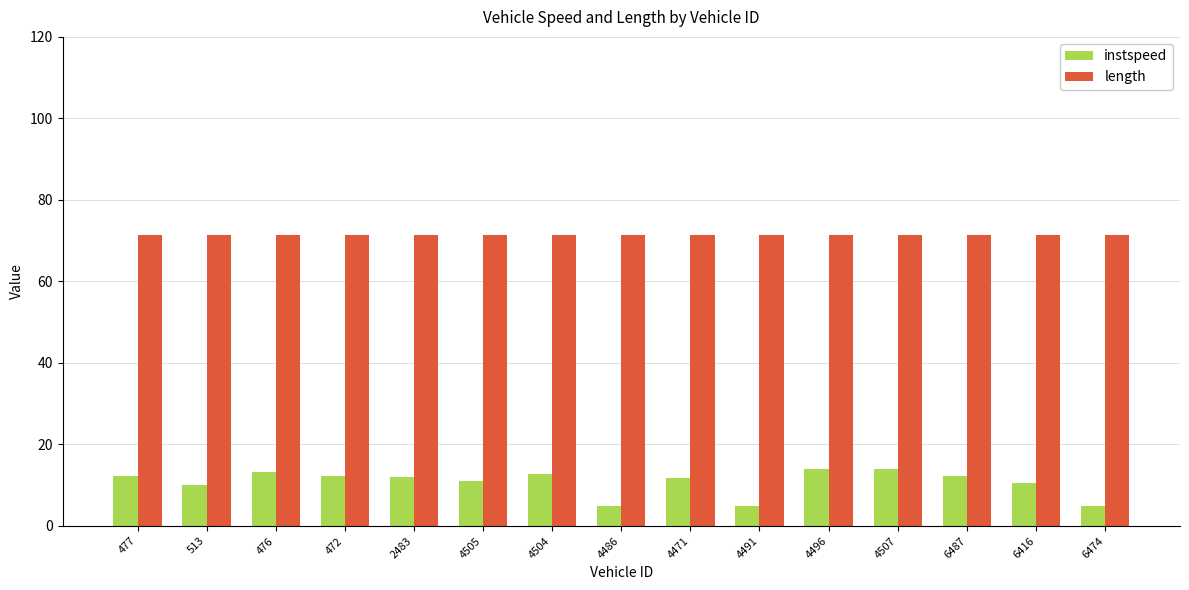

Does the chart contain any negative values?

No